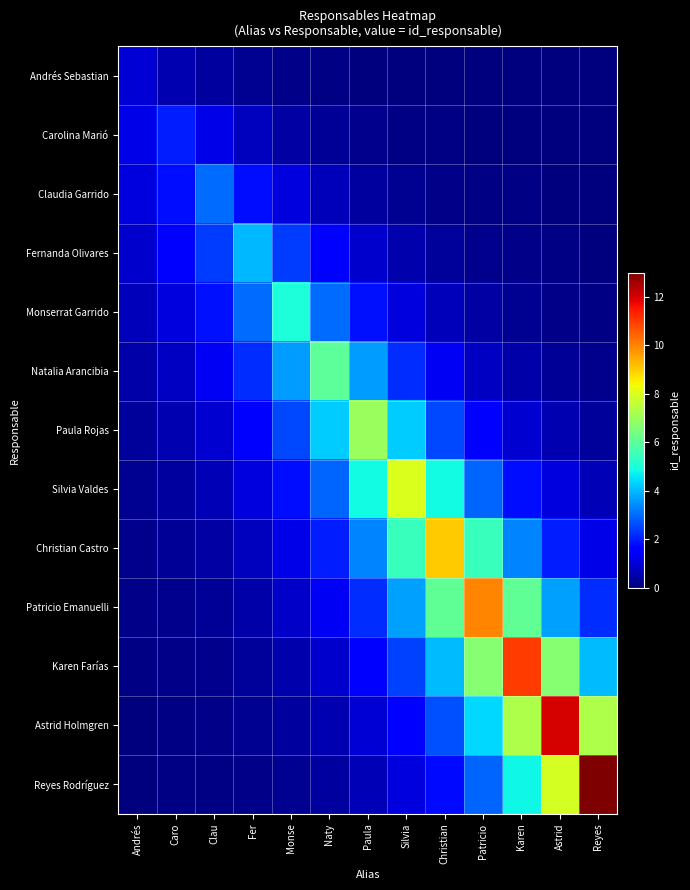

Reading left to right, transcribe all the data shown in this chart.

Andrés Sebastian: Andrés=1.0	Caro=0.6	Clau=0.4	Fer=0.2	Monse=0.1	Naty=0.1	Paula=0.0	Silvia=0.0	Christian=0.0	Patricio=0.0	Karen=0.0	Astrid=0.0	Reyes=0.0
Carolina Marió: Andrés=1.2	Caro=2.0	Clau=1.2	Fer=0.7	Monse=0.4	Naty=0.3	Paula=0.2	Silvia=0.1	Christian=0.1	Patricio=0.0	Karen=0.0	Astrid=0.0	Reyes=0.0
Claudia Garrido: Andrés=1.1	Caro=1.8	Clau=3.0	Fer=1.8	Monse=1.1	Naty=0.7	Paula=0.4	Silvia=0.2	Christian=0.1	Patricio=0.1	Karen=0.1	Astrid=0.0	Reyes=0.0
Fernanda Olivares: Andrés=0.9	Caro=1.5	Clau=2.4	Fer=4.0	Monse=2.4	Naty=1.5	Paula=0.9	Silvia=0.5	Christian=0.3	Patricio=0.2	Karen=0.1	Astrid=0.1	Reyes=0.0
Monserrat Garrido: Andrés=0.7	Caro=1.1	Clau=1.8	Fer=3.0	Monse=5.0	Naty=3.0	Paula=1.8	Silvia=1.1	Christian=0.7	Patricio=0.4	Karen=0.2	Astrid=0.2	Reyes=0.1
Natalia Arancibia: Andrés=0.5	Caro=0.8	Clau=1.3	Fer=2.2	Monse=3.6	Naty=6.0	Paula=3.6	Silvia=2.2	Christian=1.3	Patricio=0.8	Karen=0.5	Astrid=0.3	Reyes=0.2
Paula Rojas: Andrés=0.3	Caro=0.6	Clau=0.9	Fer=1.6	Monse=2.6	Naty=4.2	Paula=7.0	Silvia=4.2	Christian=2.6	Patricio=1.6	Karen=0.9	Astrid=0.6	Reyes=0.3
Silvia Valdes: Andrés=0.2	Caro=0.4	Clau=0.7	Fer=1.1	Monse=1.8	Naty=2.9	Paula=4.9	Silvia=8.0	Christian=4.9	Patricio=2.9	Karen=1.8	Astrid=1.1	Reyes=0.7
Christian Castro: Andrés=0.2	Caro=0.3	Clau=0.4	Fer=0.7	Monse=1.2	Naty=2.0	Paula=3.3	Silvia=5.5	Christian=9.0	Patricio=5.5	Karen=3.3	Astrid=2.0	Reyes=1.2
Patricio Emanuelli: Andrés=0.1	Caro=0.2	Clau=0.3	Fer=0.5	Monse=0.8	Naty=1.4	Paula=2.2	Silvia=3.7	Christian=6.1	Patricio=10.0	Karen=6.1	Astrid=3.7	Reyes=2.2
Karen Farías: Andrés=0.1	Caro=0.1	Clau=0.2	Fer=0.3	Monse=0.5	Naty=0.9	Paula=1.5	Silvia=2.5	Christian=4.0	Patricio=6.7	Karen=11.0	Astrid=6.7	Reyes=4.0
Astrid Holmgren: Andrés=0.0	Caro=0.1	Clau=0.1	Fer=0.2	Monse=0.4	Naty=0.6	Paula=1.0	Silvia=1.6	Christian=2.7	Patricio=4.4	Karen=7.3	Astrid=12.0	Reyes=7.3
Reyes Rodríguez: Andrés=0.0	Caro=0.1	Clau=0.1	Fer=0.1	Monse=0.2	Naty=0.4	Paula=0.6	Silvia=1.1	Christian=1.8	Patricio=2.9	Karen=4.8	Astrid=7.9	Reyes=13.0